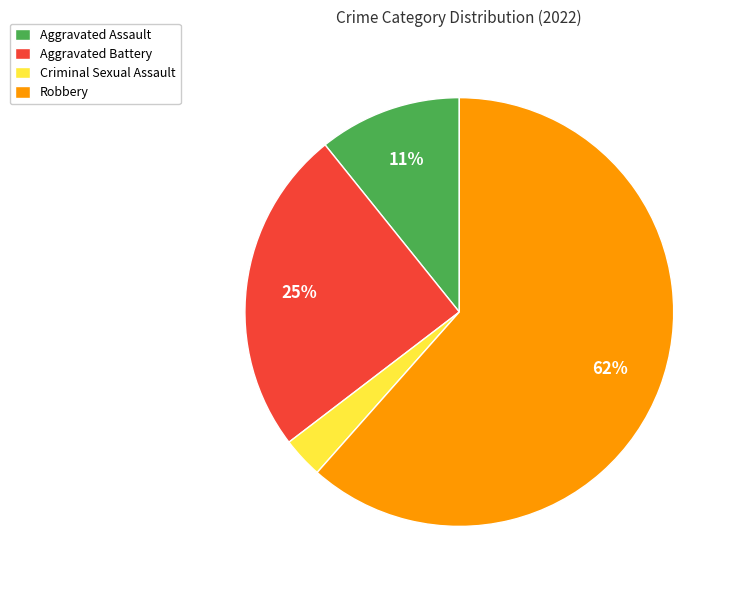

Which has a higher value, Criminal Sexual Assault or Aggravated Assault?

Aggravated Assault